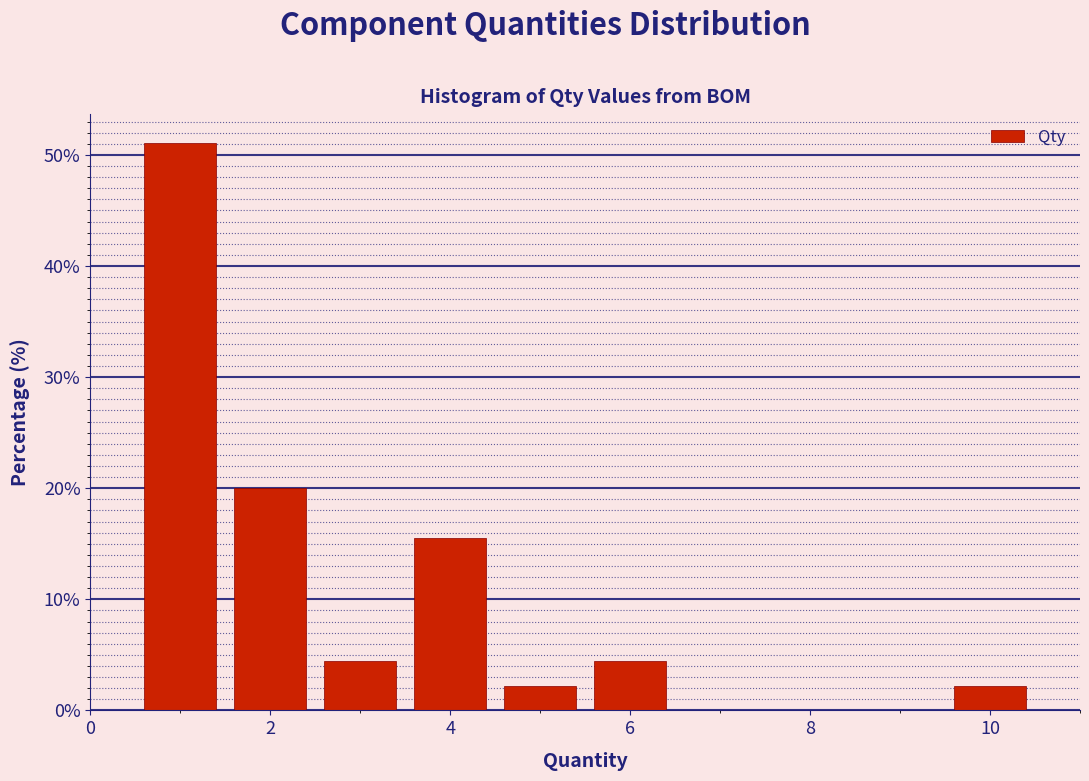

How tall is the bar that spans 1.5 to 2.5 on the x-axis? Neither the bar edges nor the heights are printed on the chart, so give them approximately, as read against the axes.

20